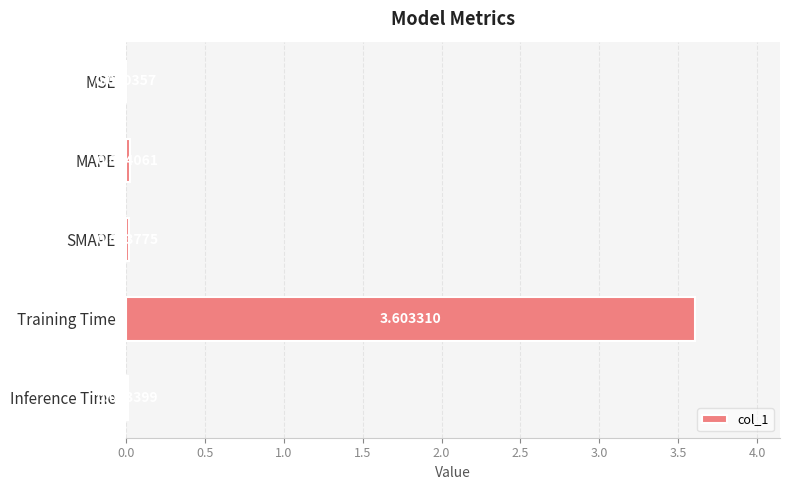

What is the sum of all values?

3.7